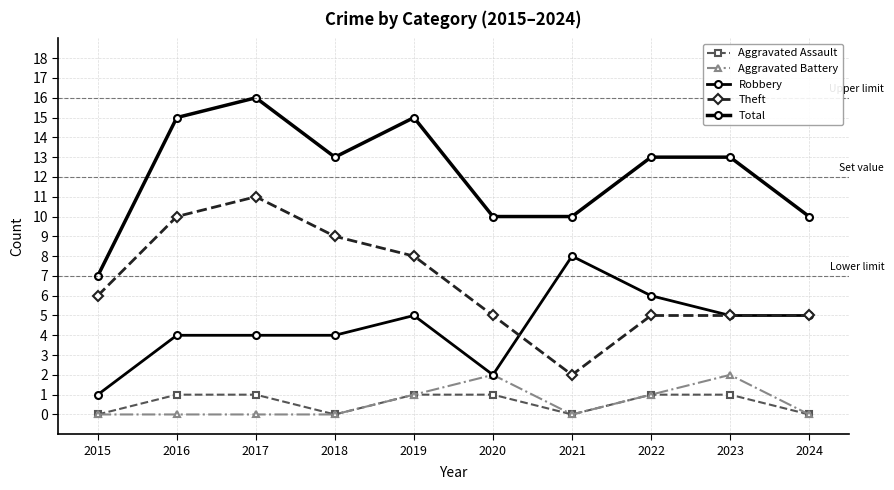

What is the difference between the maximum and second lowest values in the Total series?

6